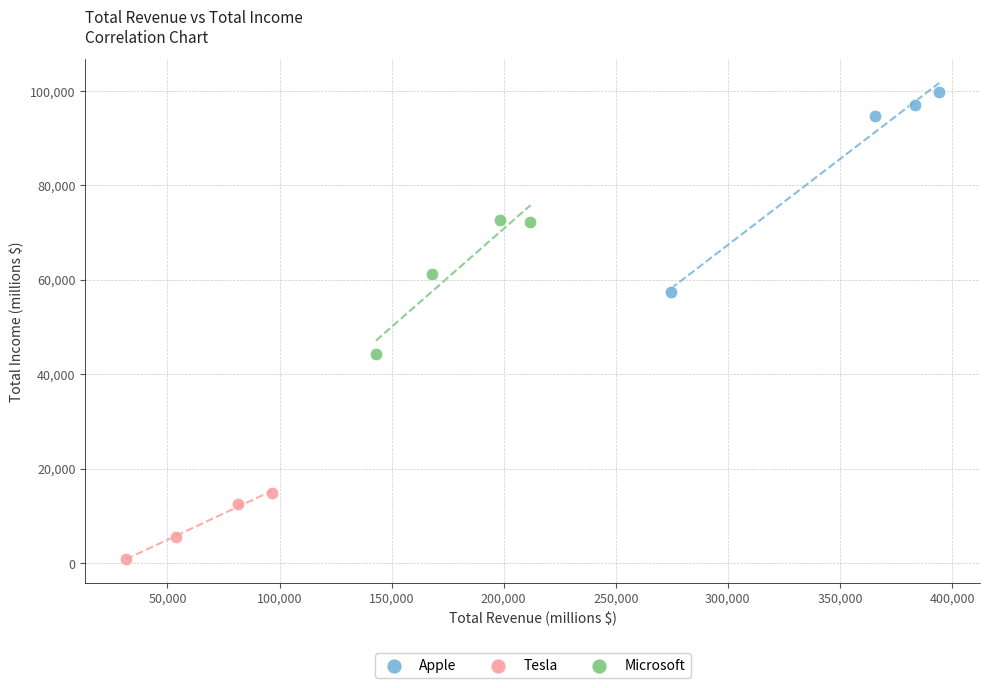

What are all the series names shown in the legend?

Apple, Tesla, Microsoft